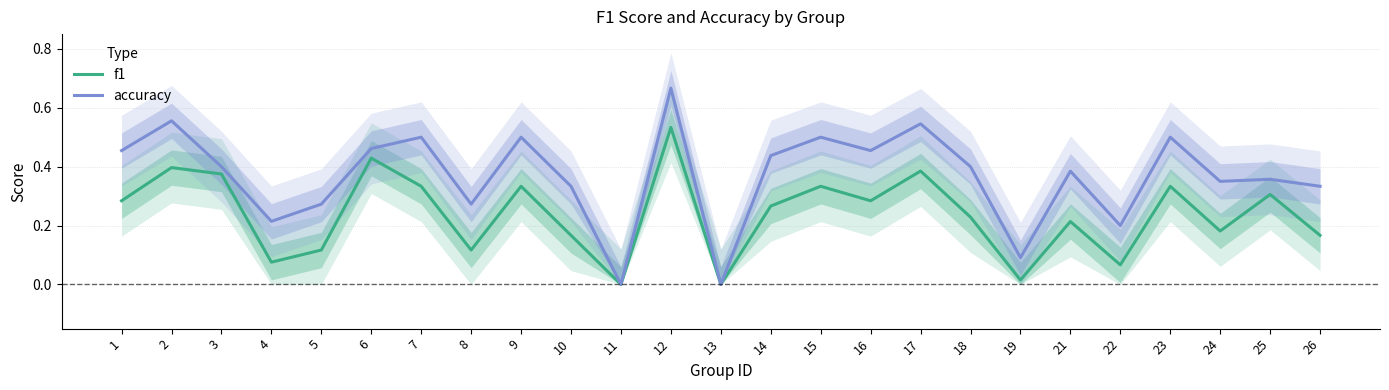

Is the value of accuracy at 24 greater than the value of f1 at 25?

Yes